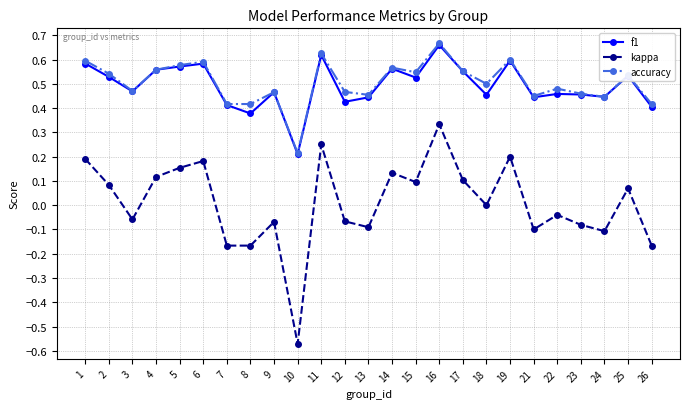

What is the total value across all series at 24?

0.8